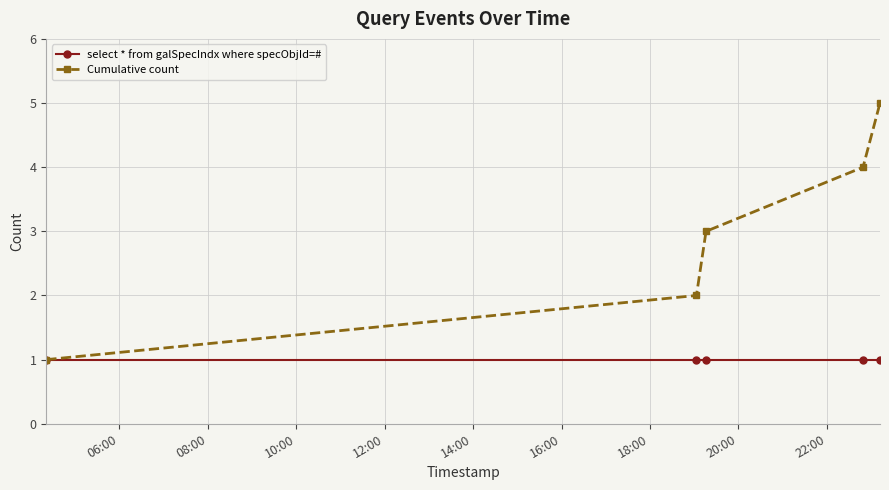

What is the greatest value displayed?

5